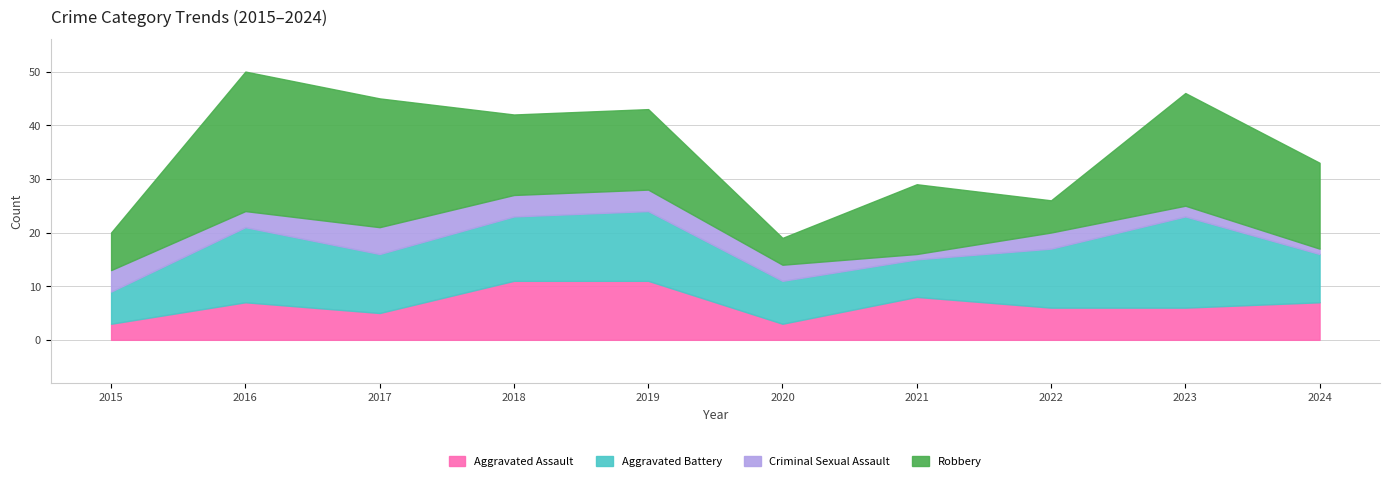

List the series in order of their overall mean, lowest first.

Criminal Sexual Assault, Aggravated Assault, Aggravated Battery, Robbery